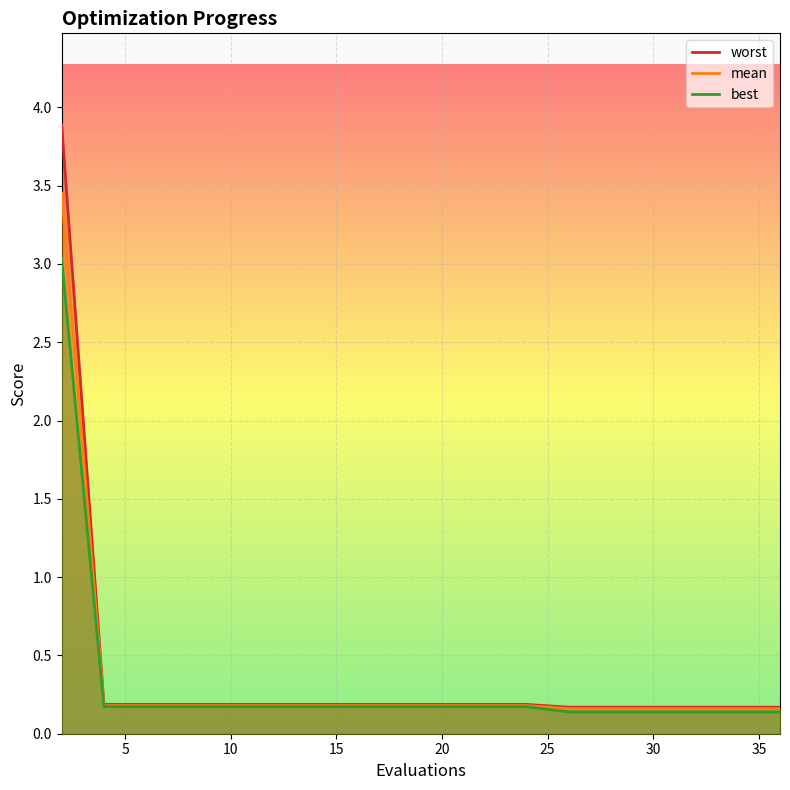

Rank the series by their maximum value, from highest to lowest.

worst, mean, best